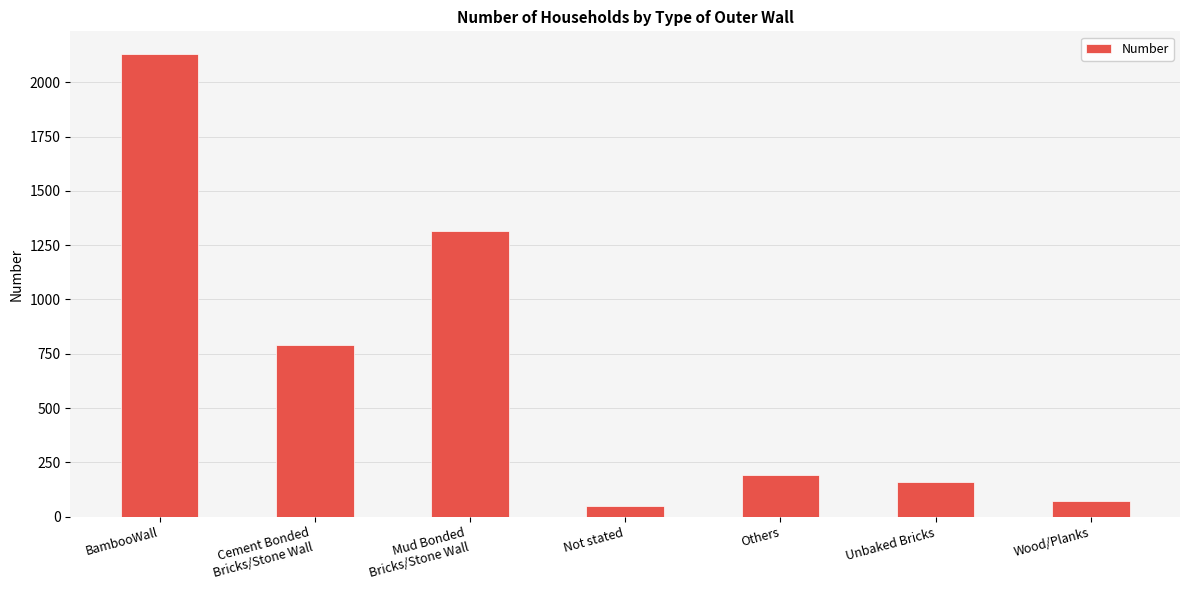

What is the ratio of the value at Wood/Planks to the value at Unbaked Bricks?

0.4